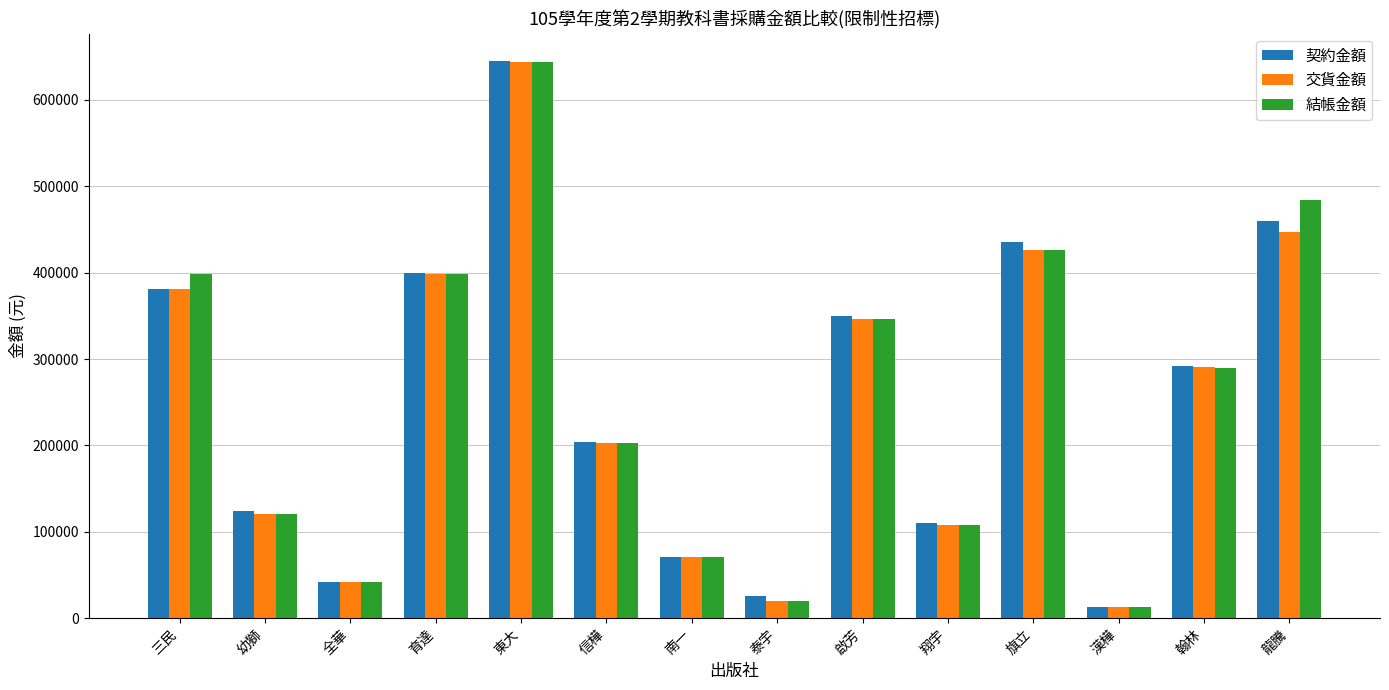

What position from the left is 信樺?

6